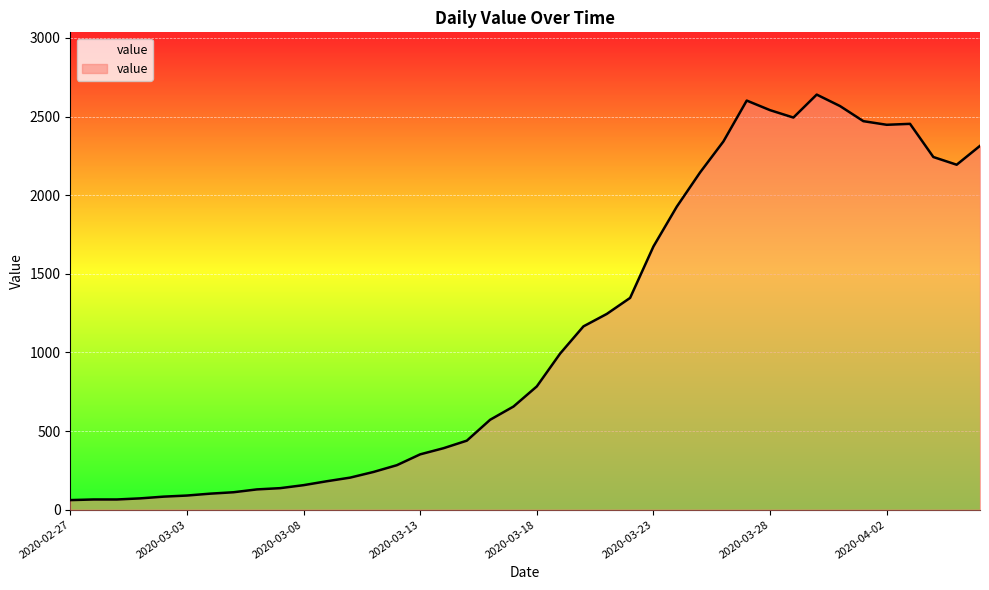

What is the greatest value displayed?

2640